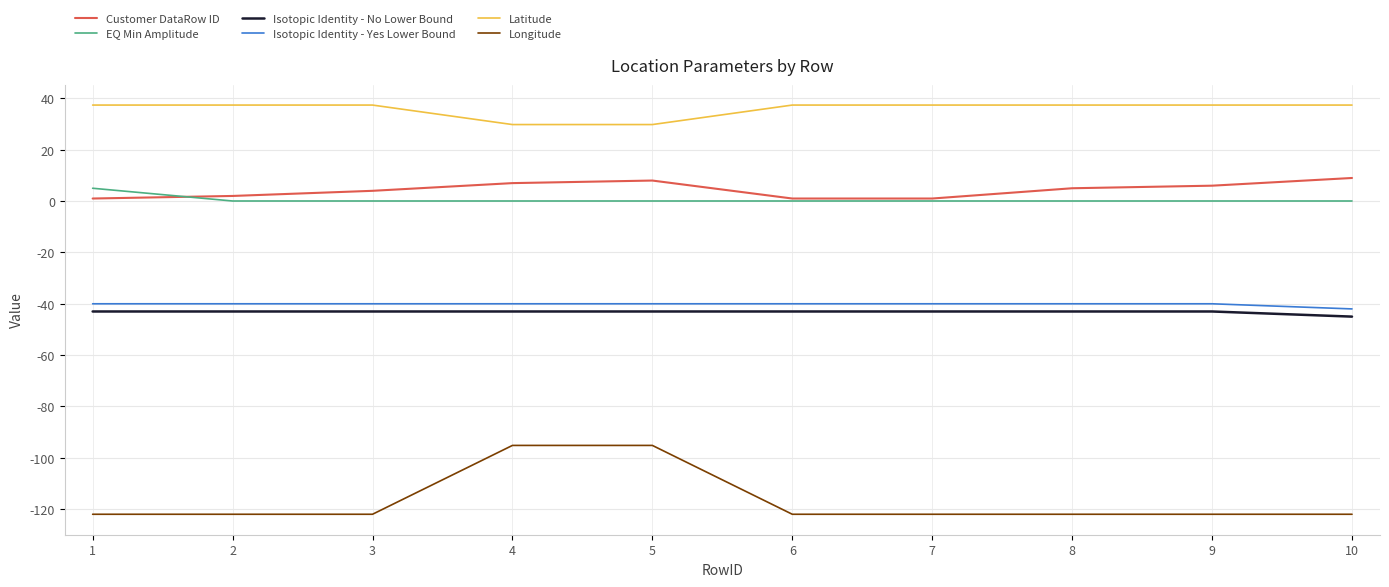

The Isotopic Identity - Yes Lower Bound series shows -8.9 at 5. True or false?

False